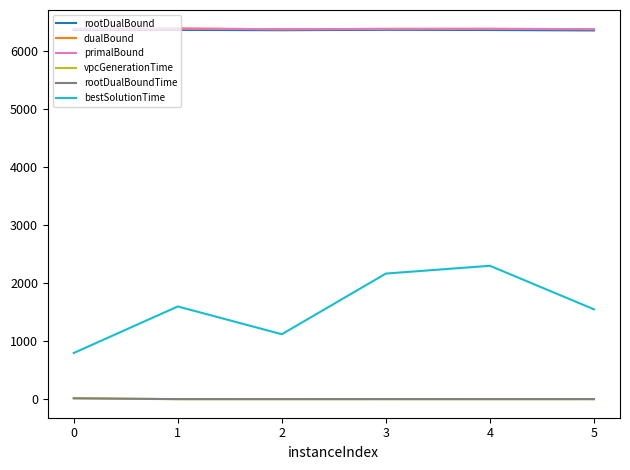

The value of dualBound at 0 is 3708.9. True or false?

False